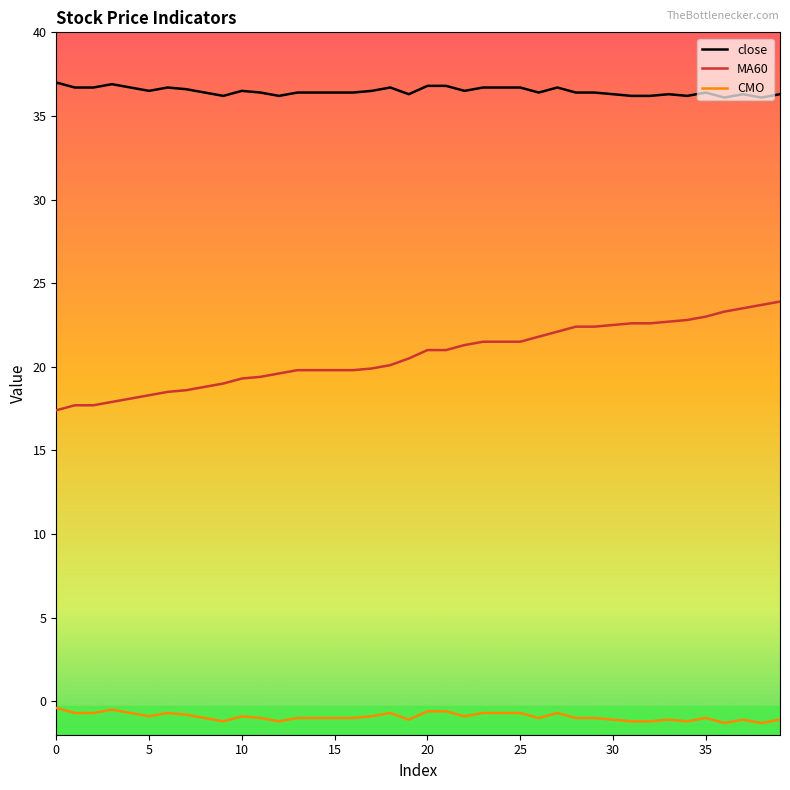

What is the difference between the maximum and minimum values in the close series?

0.9